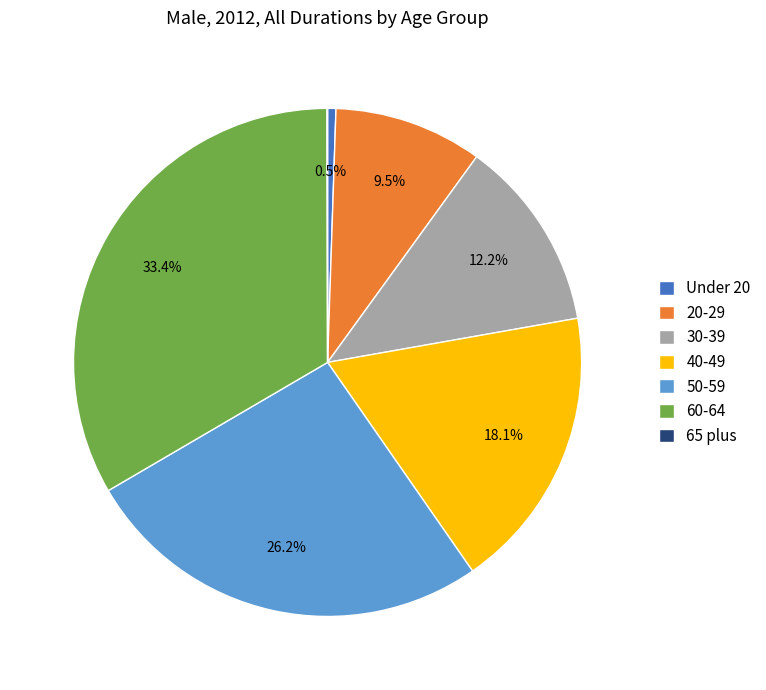

Which has a higher value, 20-29 or 60-64?

60-64